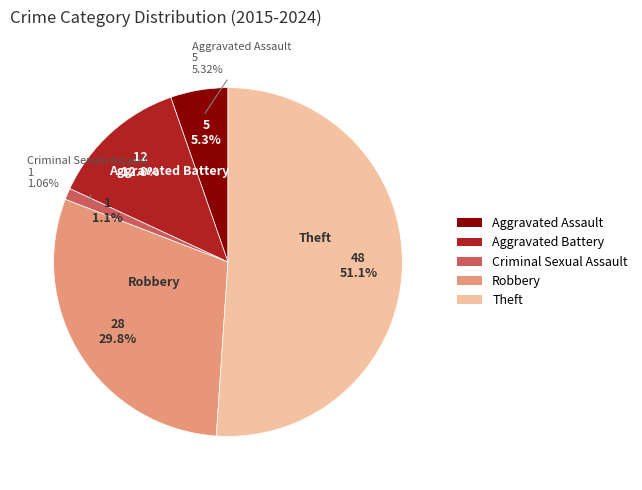

What is the ratio of the value at Aggravated Battery to the value at Theft?

0.2